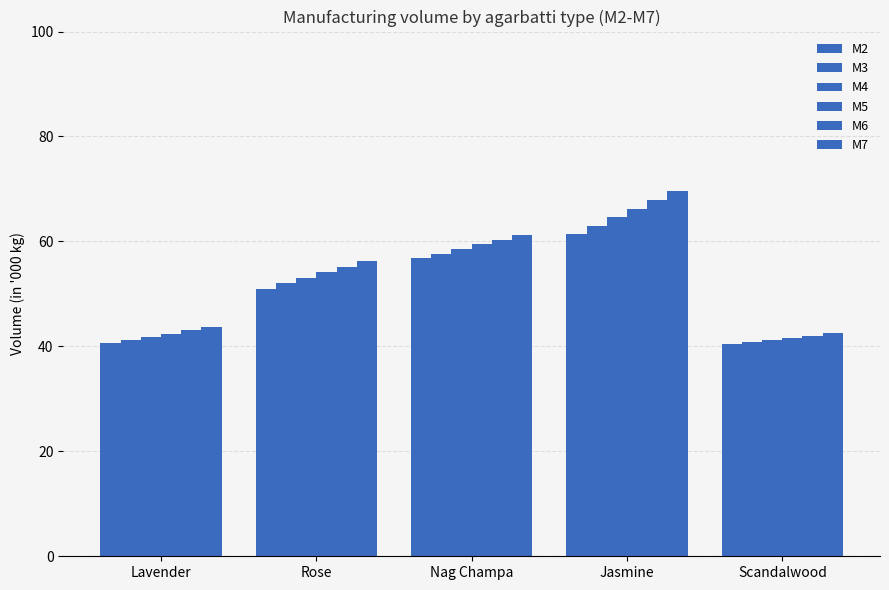

Where is M3 nearest to the value 51?

Rose